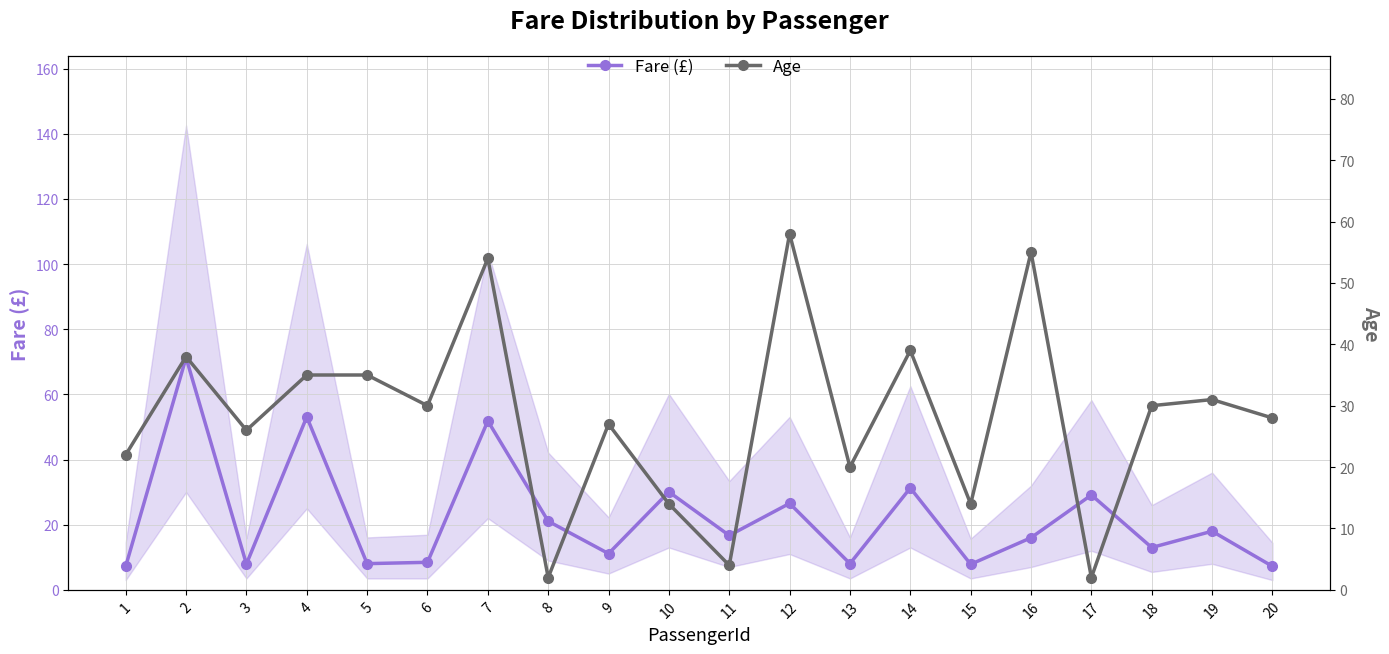

What is the difference between the Fare (£) values at 6 and 12?

18.1